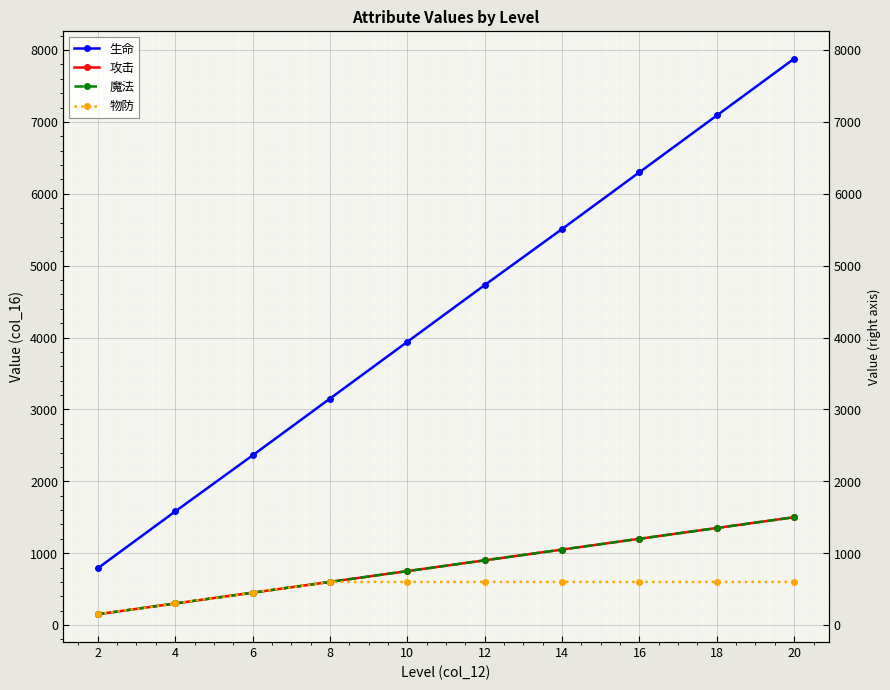

How many data points in 攻击 are less than 900?

5